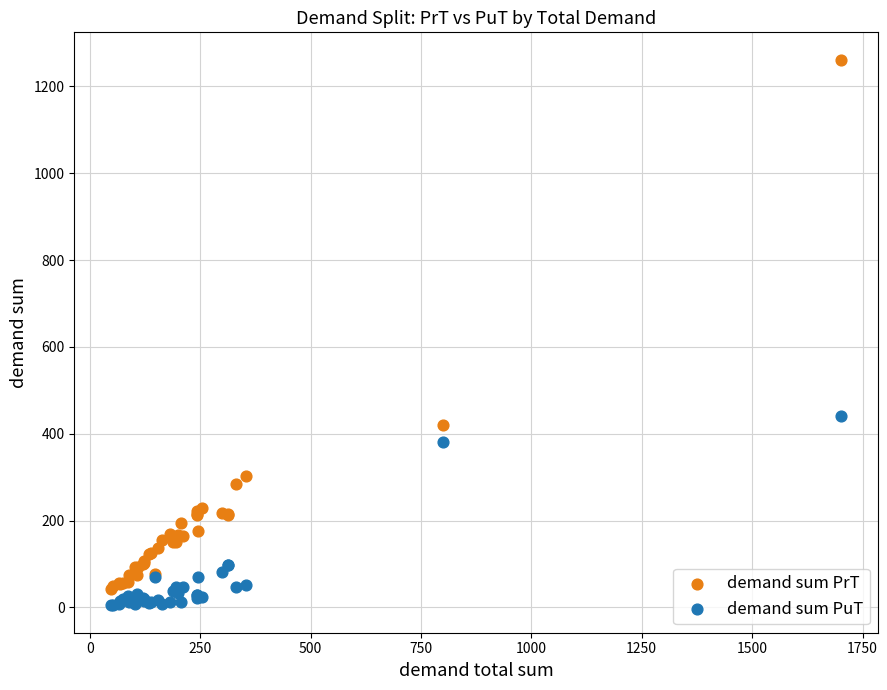

In the demand sum PrT series, what Y value is closest to 651?

419.5